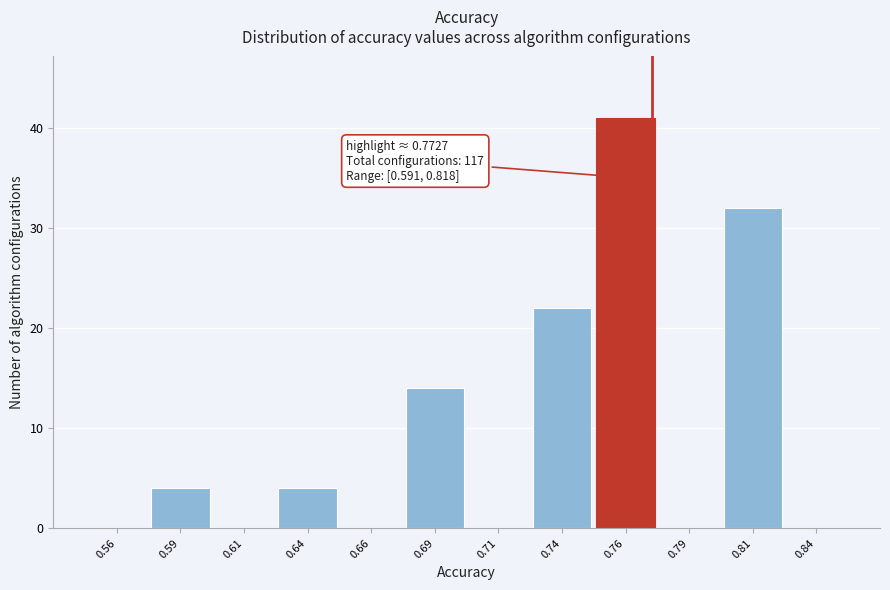

Which range on the x-axis has the tallest bar?

0.750 to 0.775